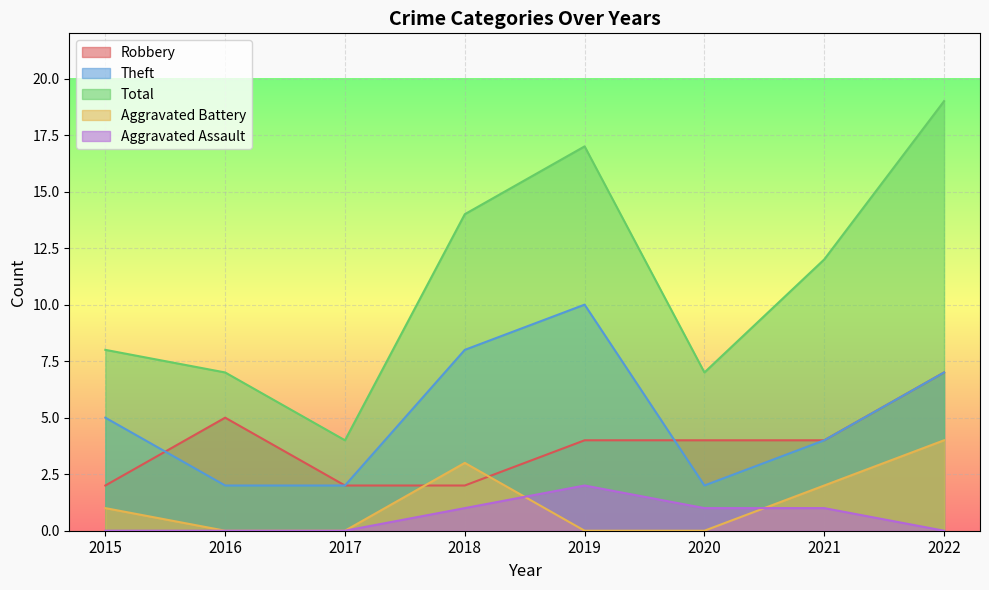

At which category does the chart reach its peak across all series?

2022